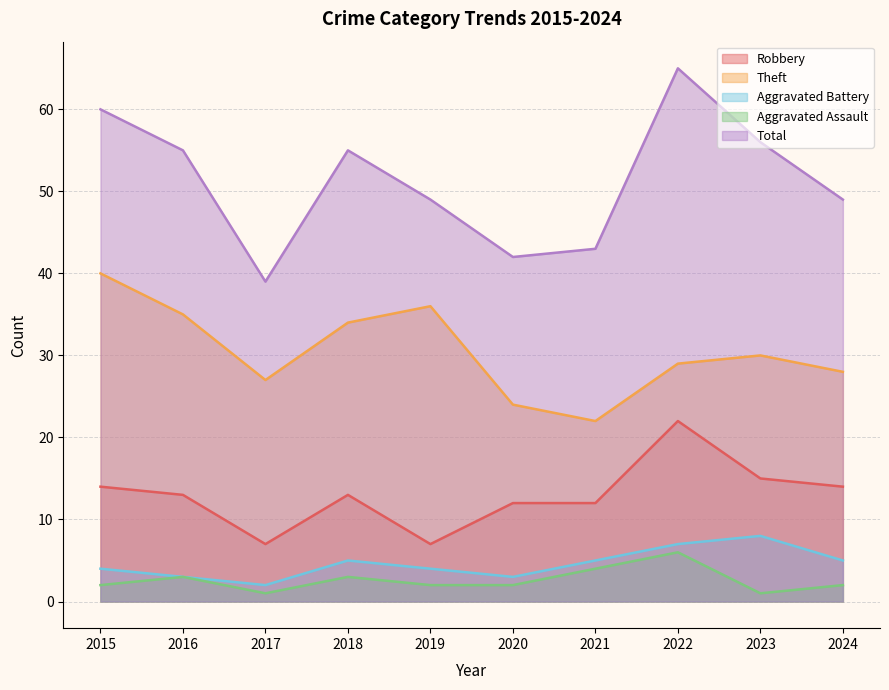

What is the maximum value shown in the chart?

65